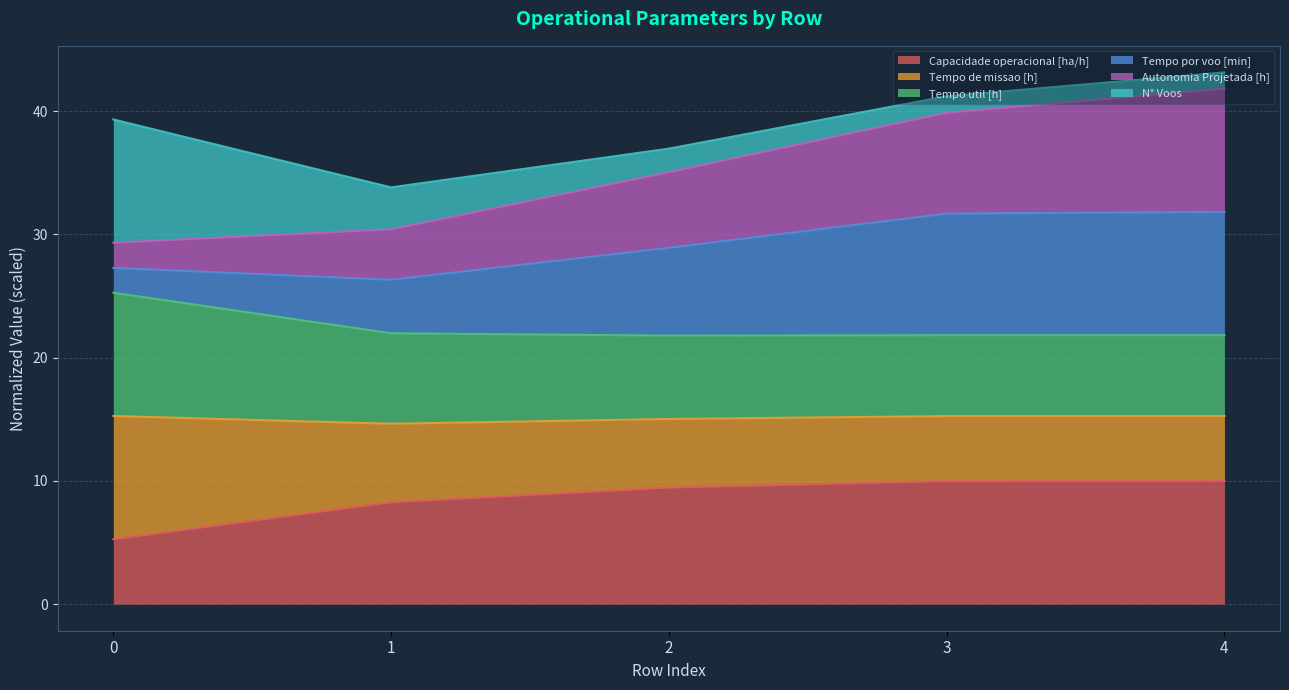

What is the approximate value of Capacidade operacional [ha/h] at 2?

9.5